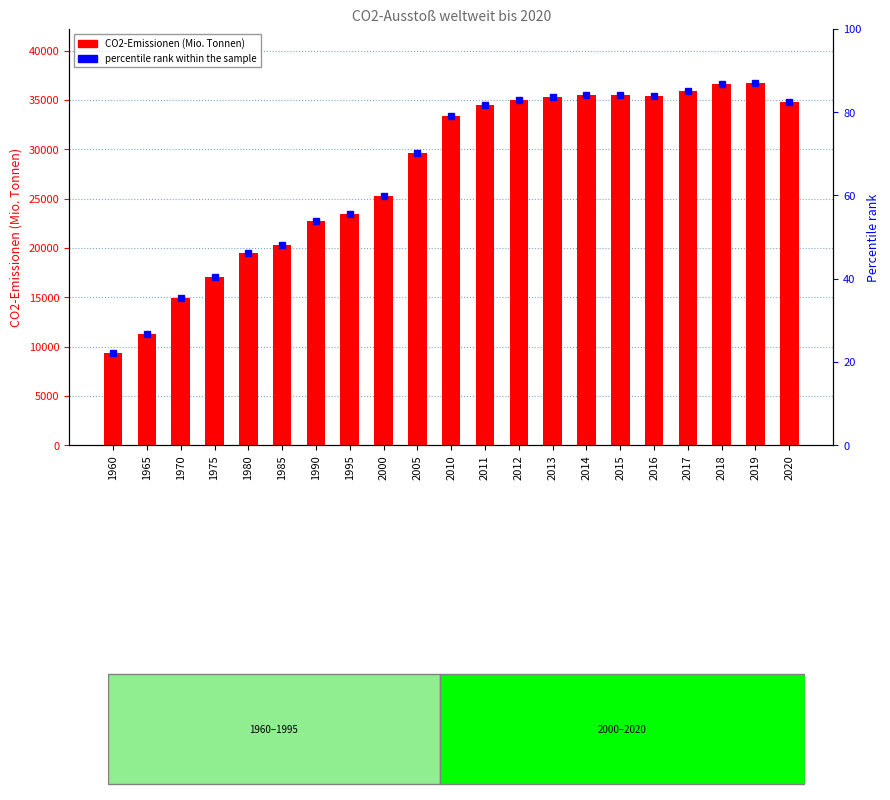

What is the difference between the maximum and minimum values?

27315.6